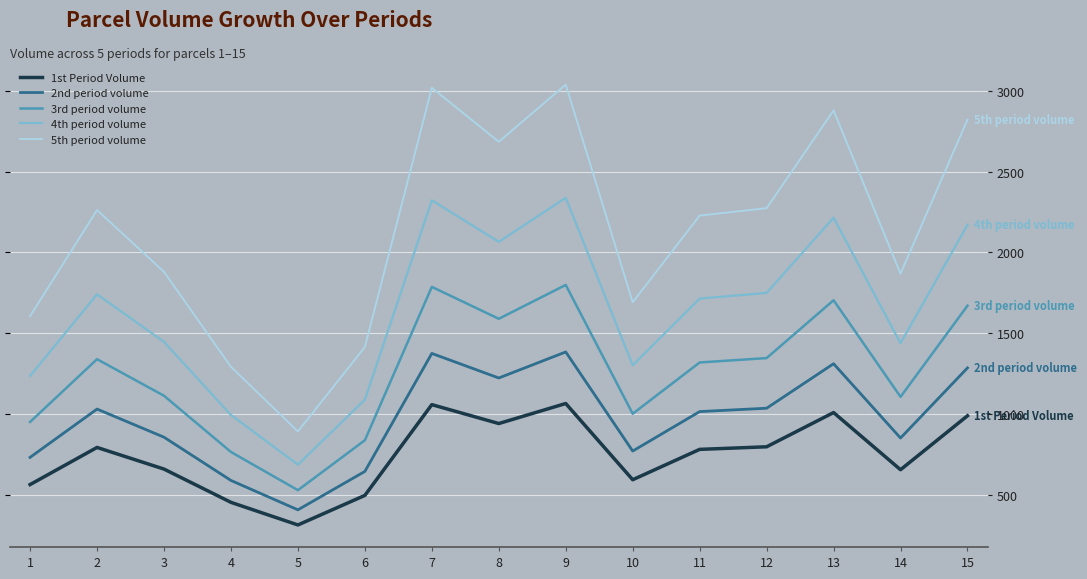

At how many categories does at least one series exceed 1997?

8